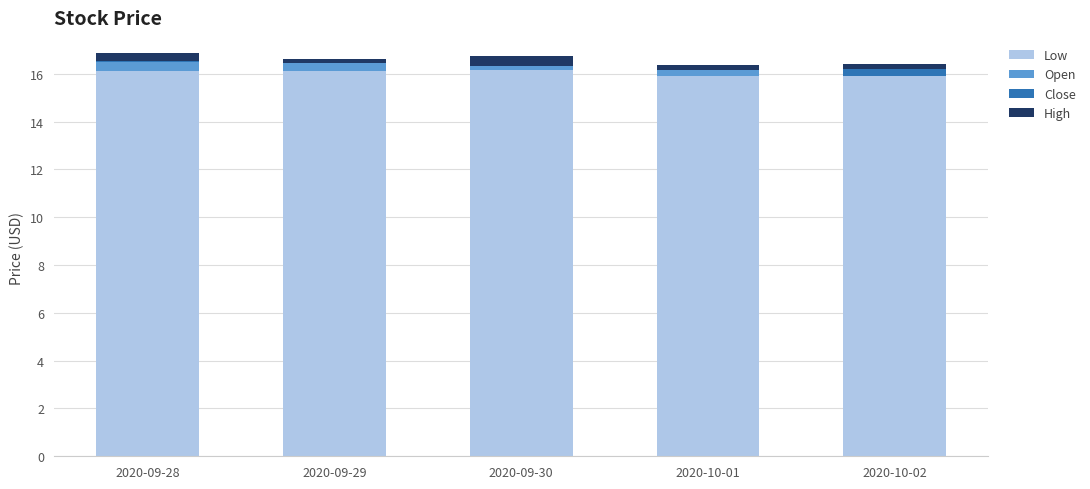

What is the label of the 5th bar from the left?

2020-10-02